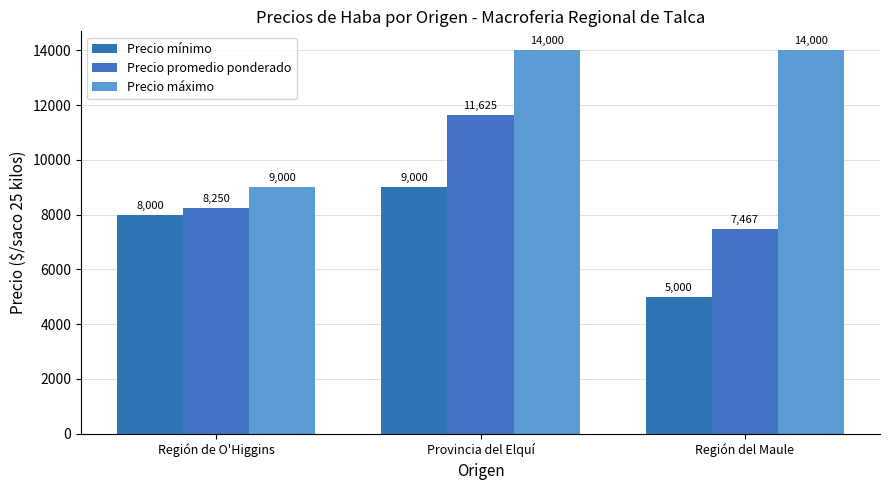

What is the value of the Precio máximo bar at the 3rd from the left?

14000